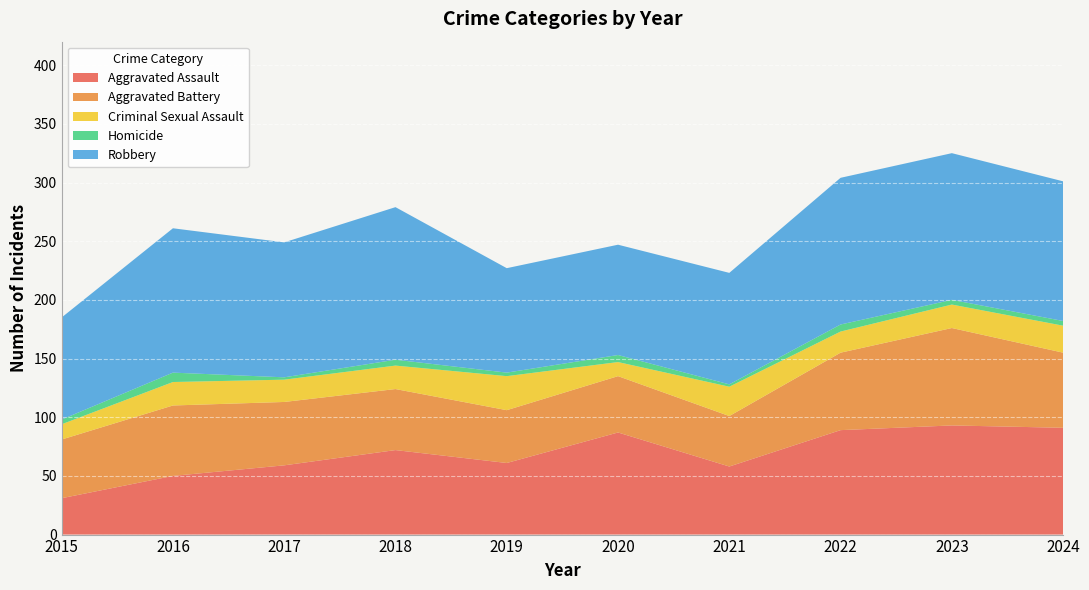

Reading left to right, list all the values displayed in this chart.

Aggravated Assault: 31	50	59	72	61	87	58	89	93	91
Aggravated Battery: 50	60	54	52	45	48	43	66	83	64
Criminal Sexual Assault: 13	20	19	20	29	12	25	18	20	23
Homicide: 4	8	2	5	3	6	2	6	4	4
Robbery: 87	123	115	130	89	94	95	125	125	119